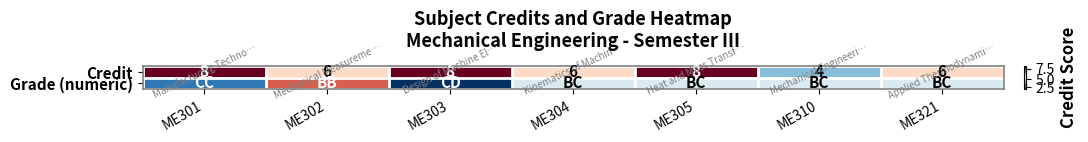

Is it true that Credit equals 8 at ME303?

True